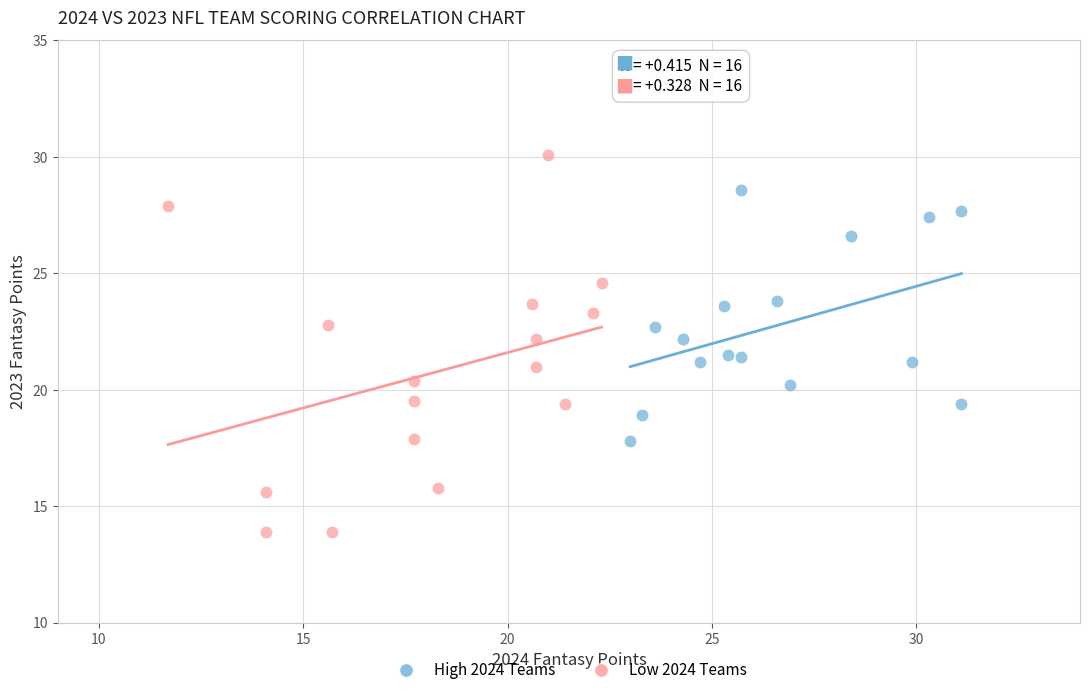

Which series contains the highest Y value?

Low 2024 Teams